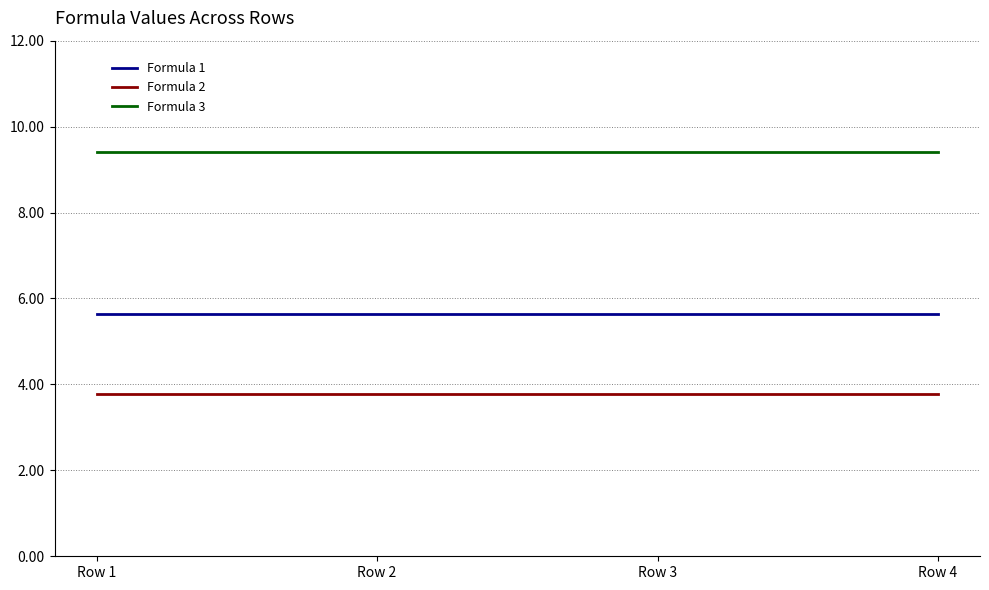

Rank the series at Row 1 from lowest to highest value.

Formula 2, Formula 1, Formula 3